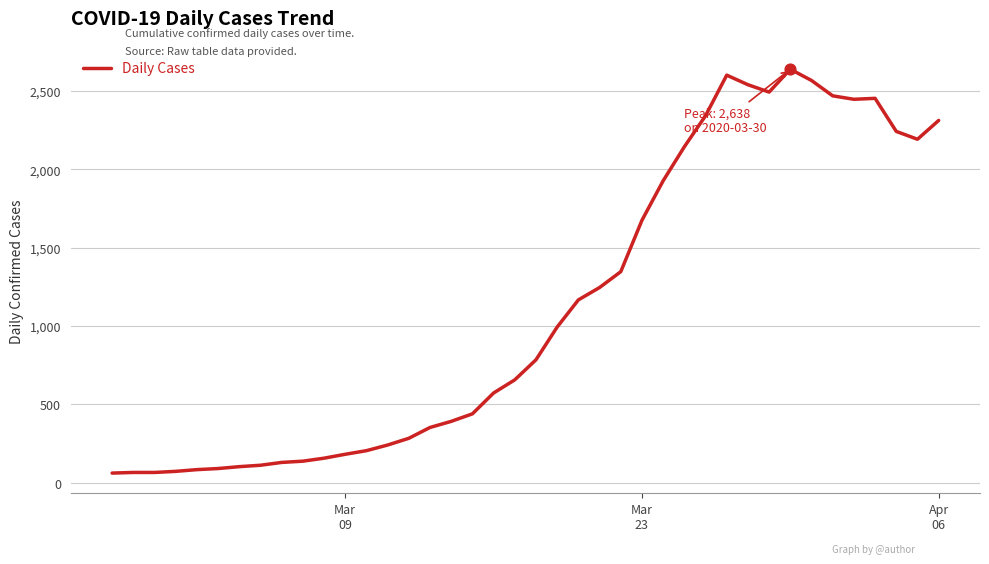

What is the difference between the maximum and minimum values?

2577